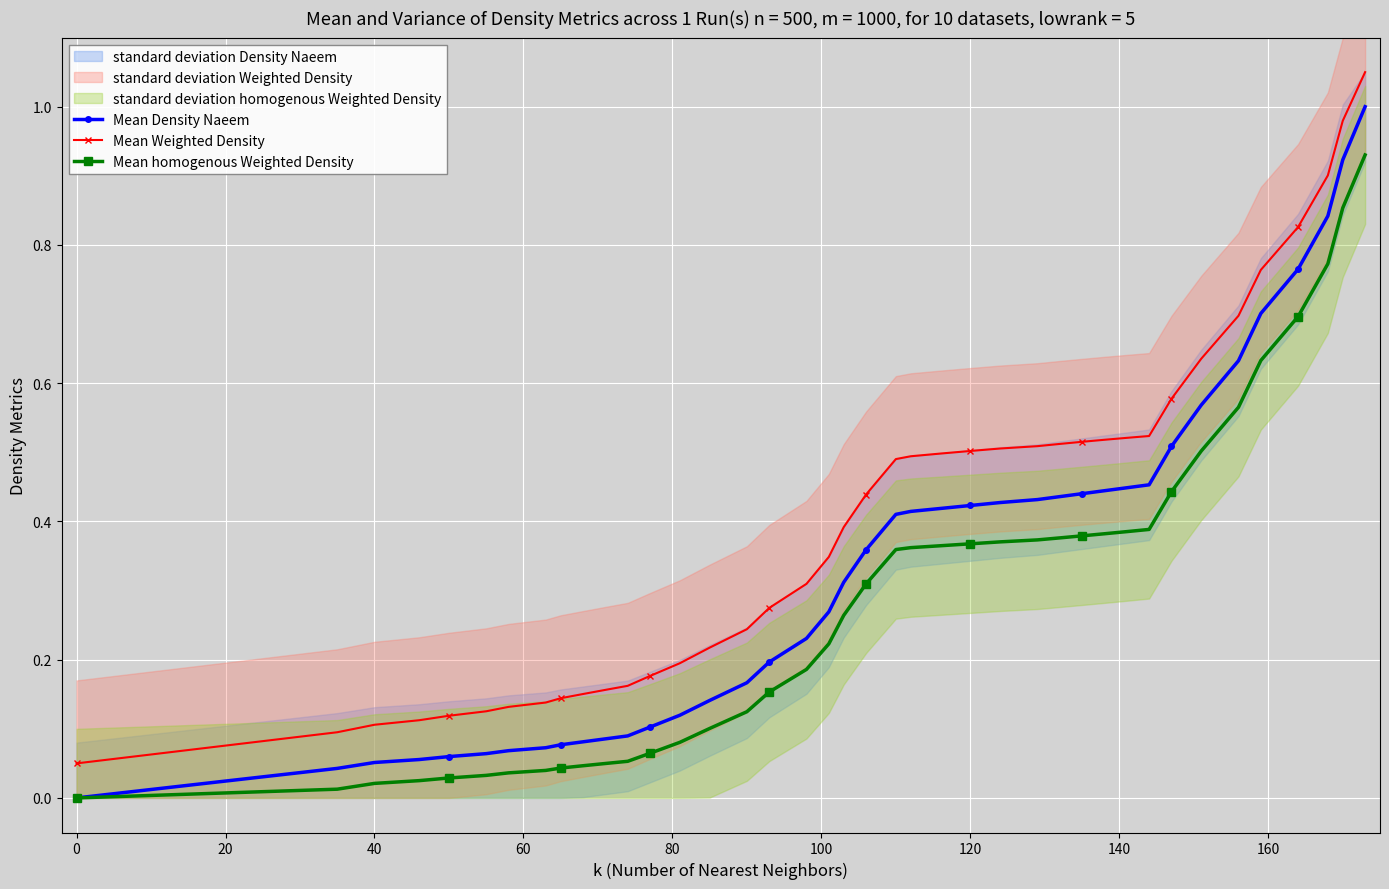

List the series in order of their peak value, lowest first.

Mean homogenous Weighted Density, Mean Density Naeem, Mean Weighted Density